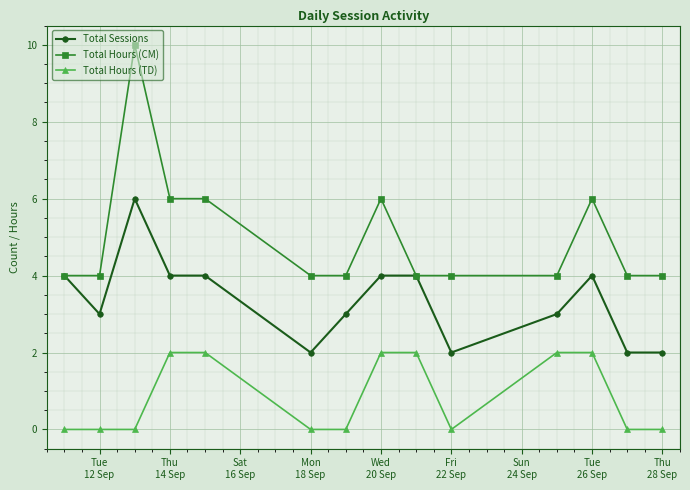

What are all the series names shown in the legend?

Total Sessions, Total Hours (CM), Total Hours (TD)